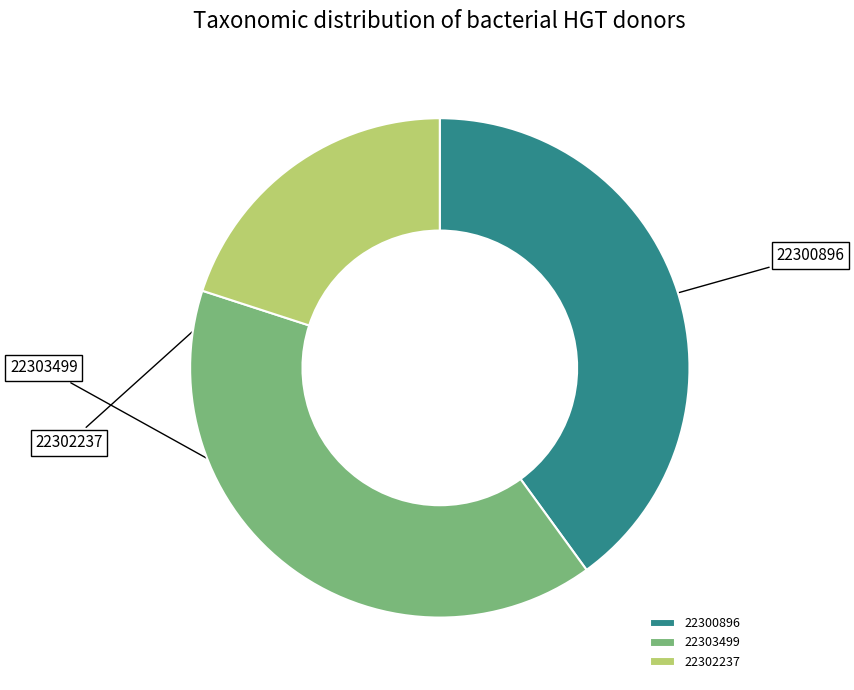

To the nearest percent, what percentage of the pie is 22300896?

40%